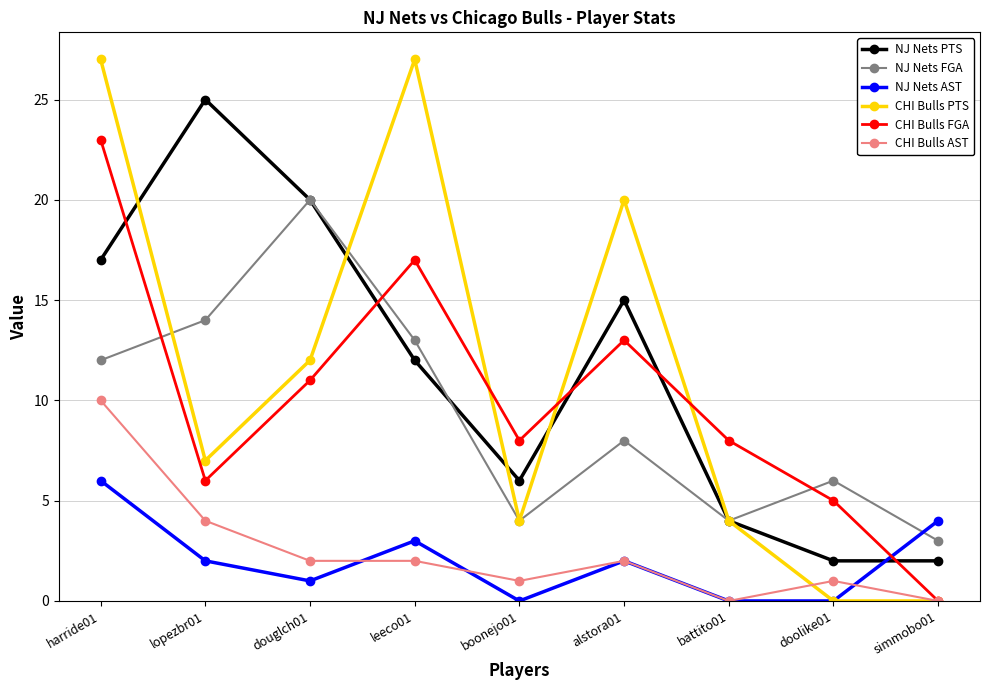

How many lines are shown in the chart?

6